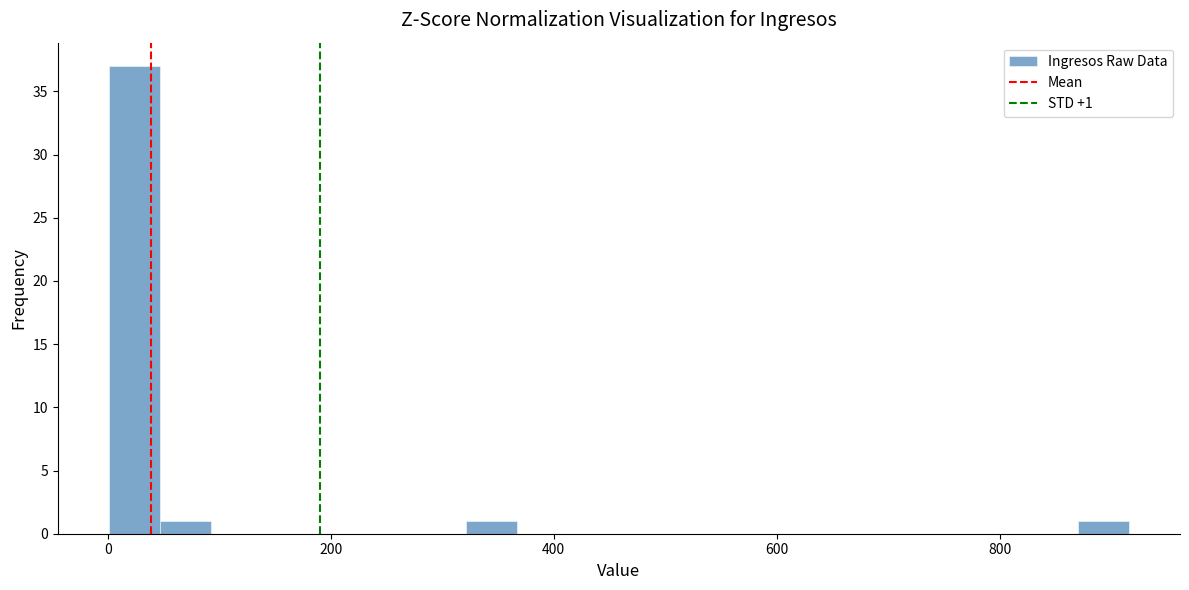

Read against the x-axis, roughly where is the centre of the tallest bar?

20